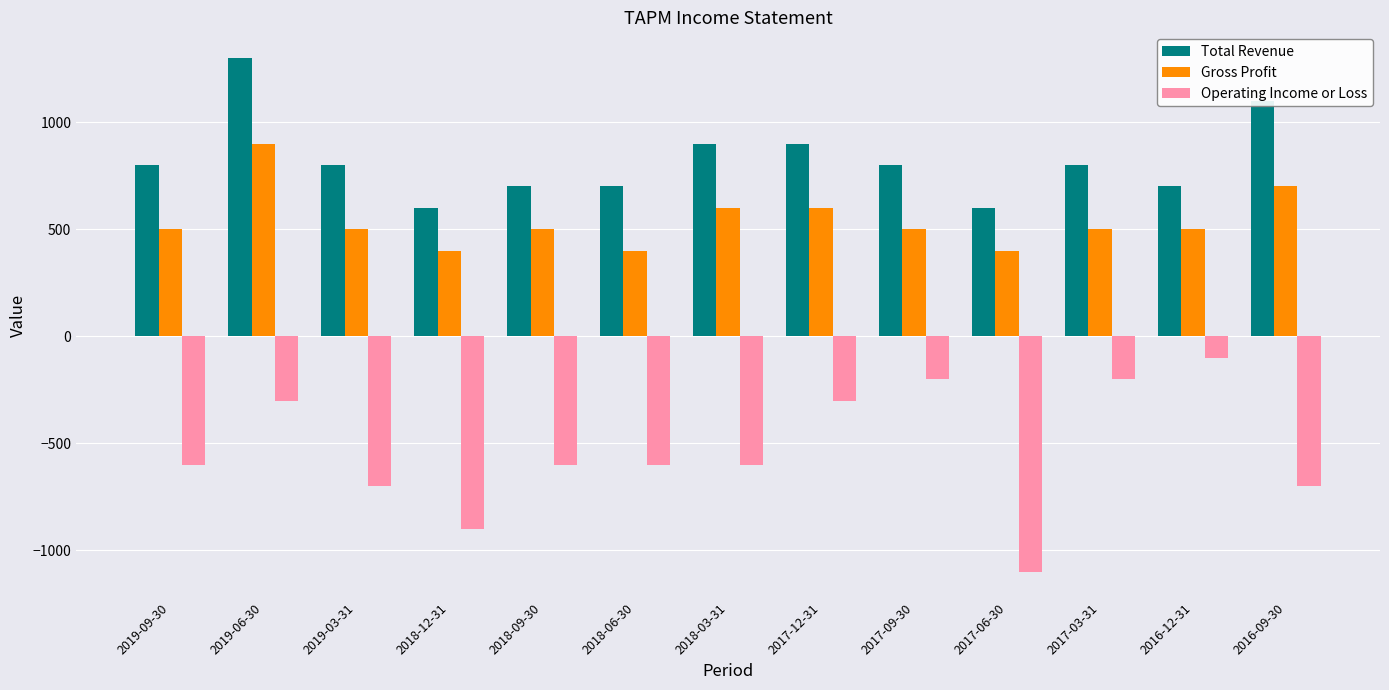

What are all the series names shown in the legend?

Total Revenue, Gross Profit, Operating Income or Loss